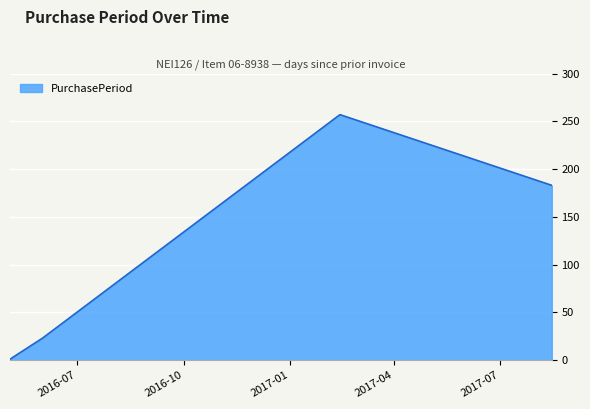

What is the difference between the maximum and minimum values?

256